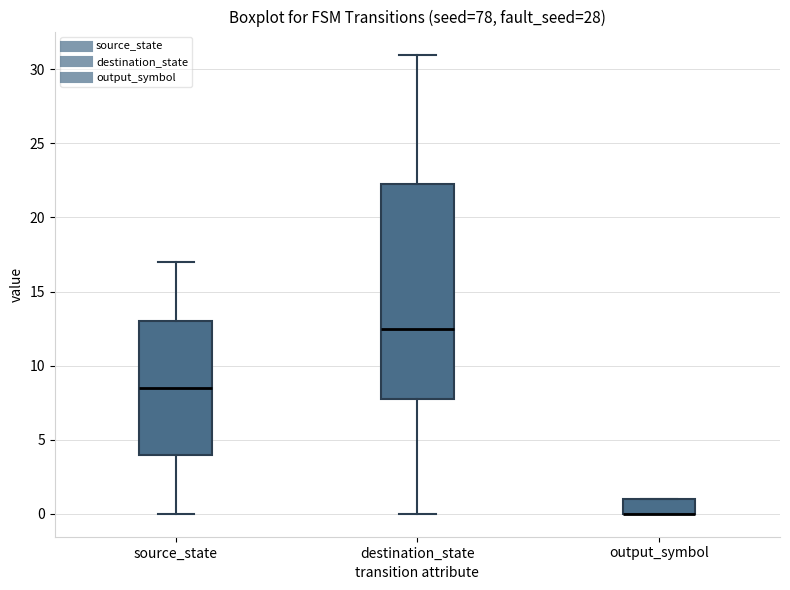

Reading left to right, transcribe this box plot: for each box, give where its median line is, the range the box spans, and where its two whiskers end, as read against the y-axis. The values are not printed on the chart, so give them approximately, as read against the axis.

source_state: median 8.5, box 4.0 to 13.0, whiskers 0.0 to 17.0
destination_state: median 12.5, box 8.0 to 22.5, whiskers 0.0 to 31.0
output_symbol: median 0.0 (drawn on the box's lower edge), box 0.0 to 1.0, whiskers 0.0 to 1.0